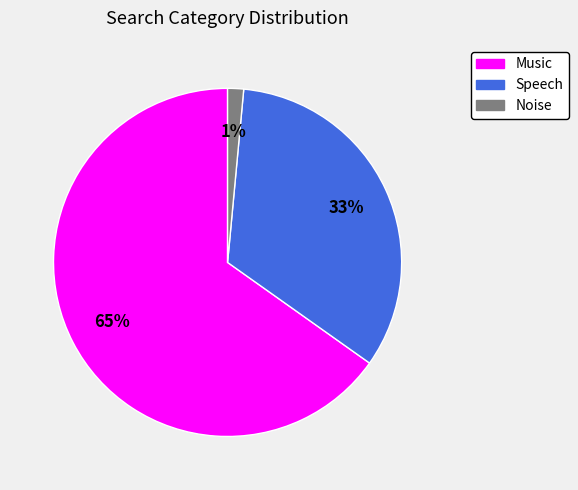

What is the ratio of the value at Music to the value at Speech?

2.0